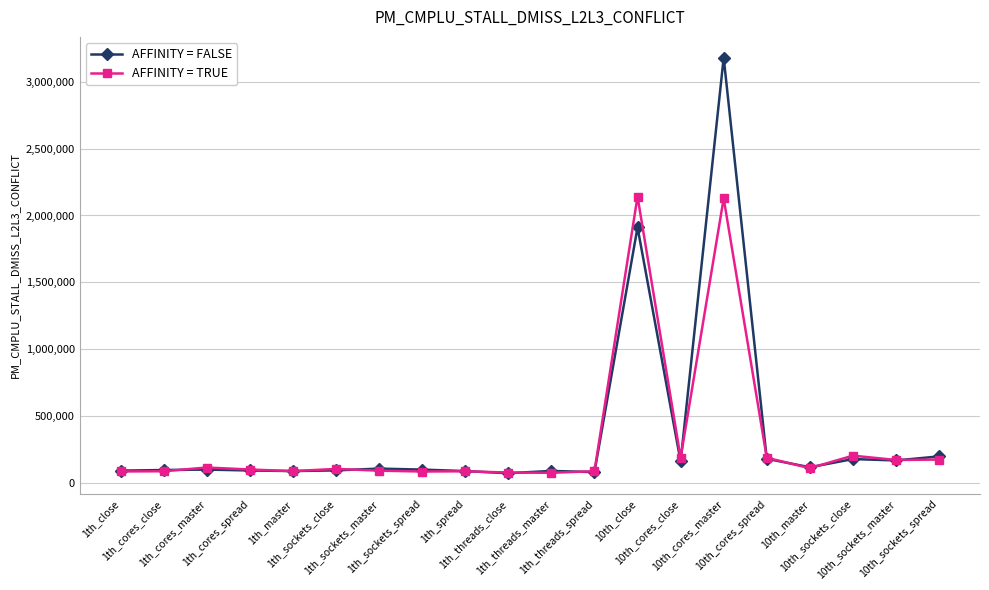

Which series has the largest range (max minus min)?

AFFINITY = FALSE